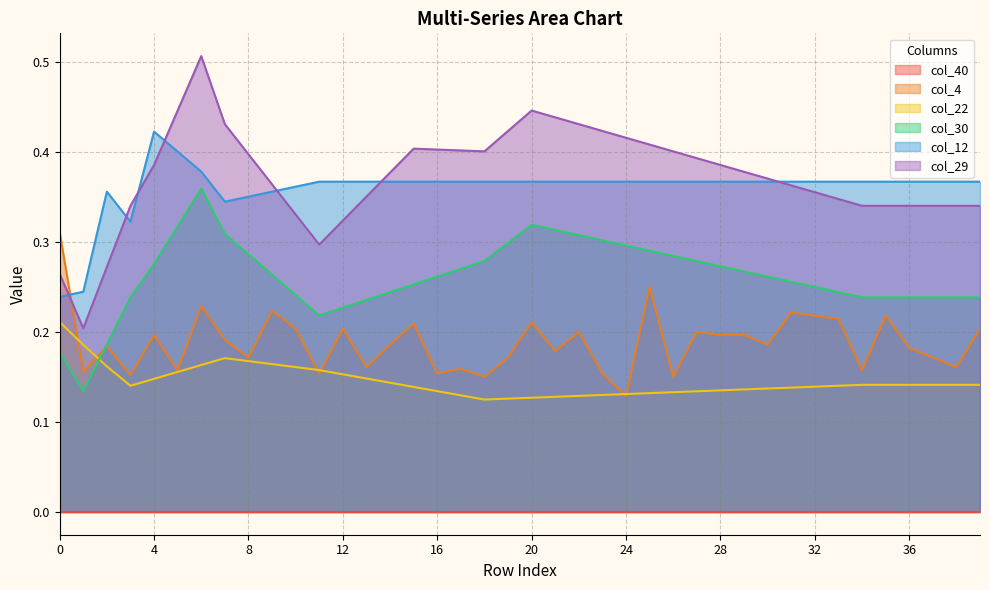

Count the col_30 values in the range 0 to 1.

40